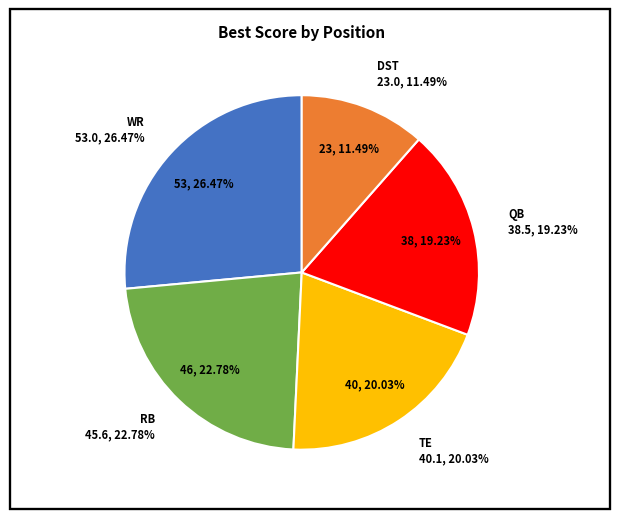

What is the change in value from RB to TE?

-5.5